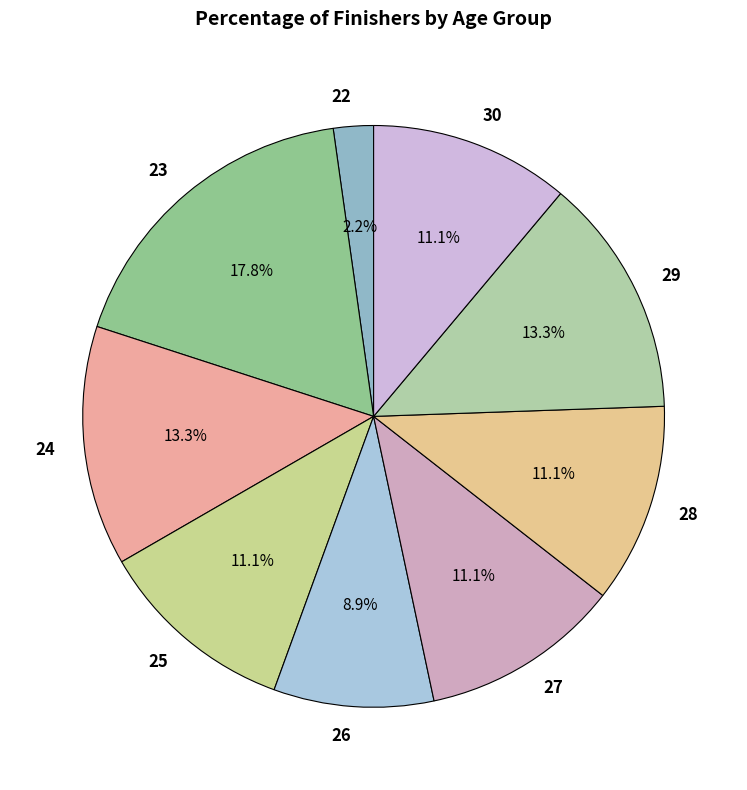

To the nearest percent, what portion does 25 represent?

11%